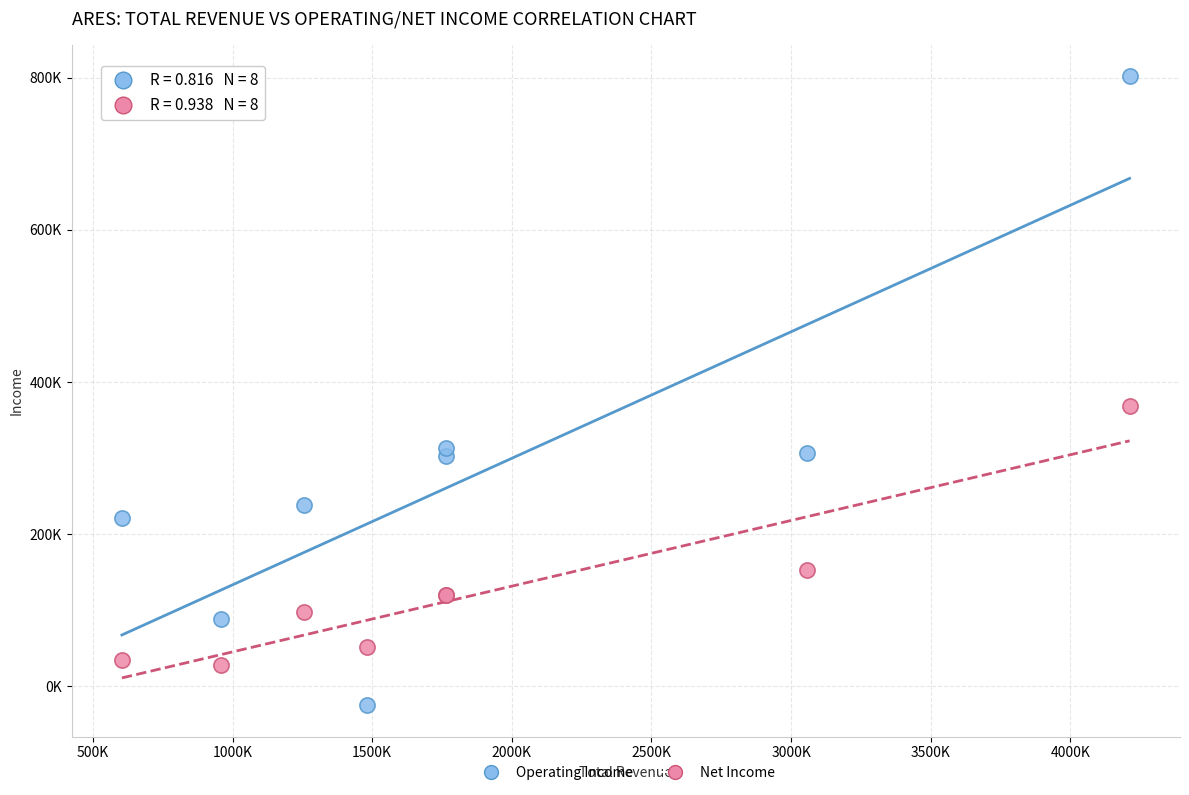

Which series contains the highest Y value?

Operating Income